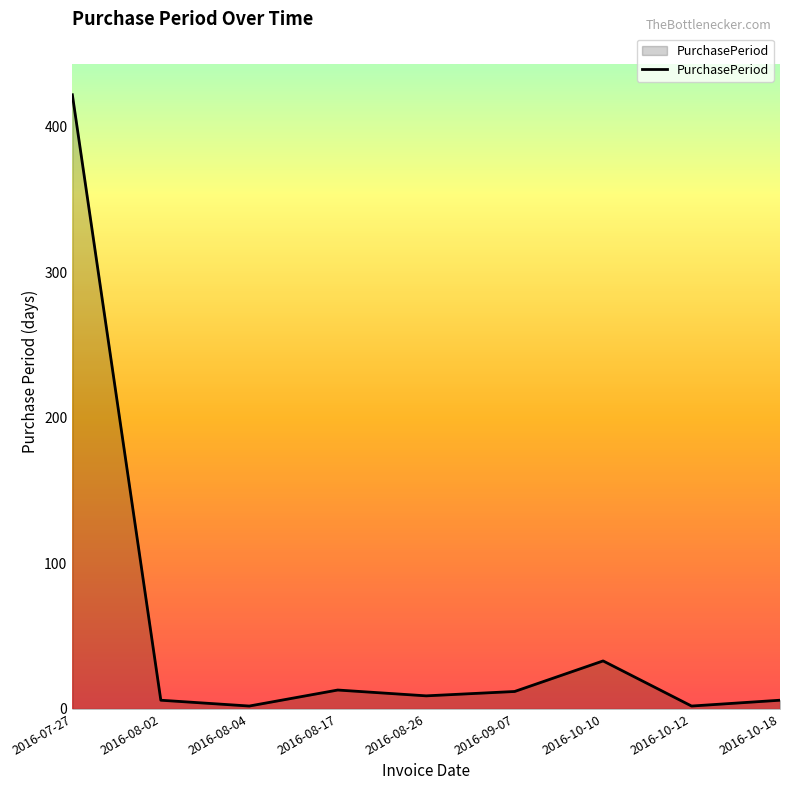

Which label corresponds to the largest value in the chart?

2016-07-27